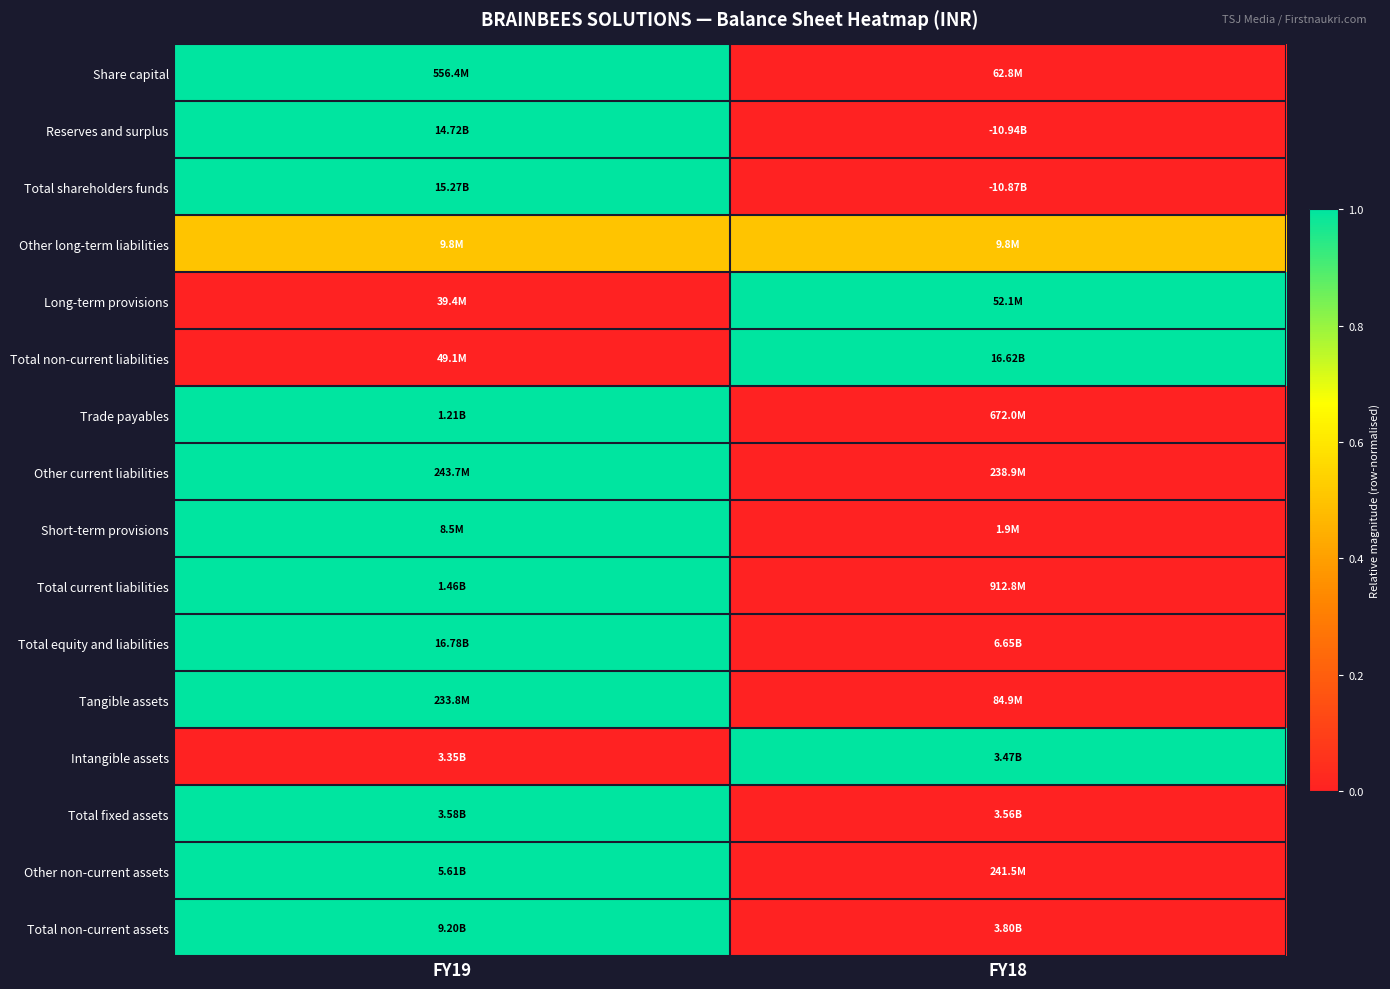

Reading left to right, what are all the values shown in this chart?

Share capital: FY19=1.0	FY18=0.0
Reserves and surplus: FY19=1.0	FY18=0.0
Total shareholders funds: FY19=1.0	FY18=0.0
Other long-term liabilities: FY19=0.5	FY18=0.5
Long-term provisions: FY19=0.0	FY18=1.0
Total non-current liabilities: FY19=0.0	FY18=1.0
Trade payables: FY19=1.0	FY18=0.0
Other current liabilities: FY19=1.0	FY18=0.0
Short-term provisions: FY19=1.0	FY18=0.0
Total current liabilities: FY19=1.0	FY18=0.0
Total equity and liabilities: FY19=1.0	FY18=0.0
Tangible assets: FY19=1.0	FY18=0.0
Intangible assets: FY19=0.0	FY18=1.0
Total fixed assets: FY19=1.0	FY18=0.0
Other non-current assets: FY19=1.0	FY18=0.0
Total non-current assets: FY19=1.0	FY18=0.0